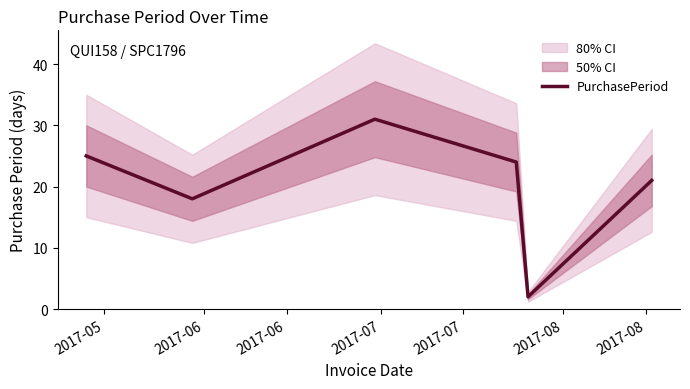

Reading left to right, list all the values displayed in this chart.

25	18	31	24	2	21